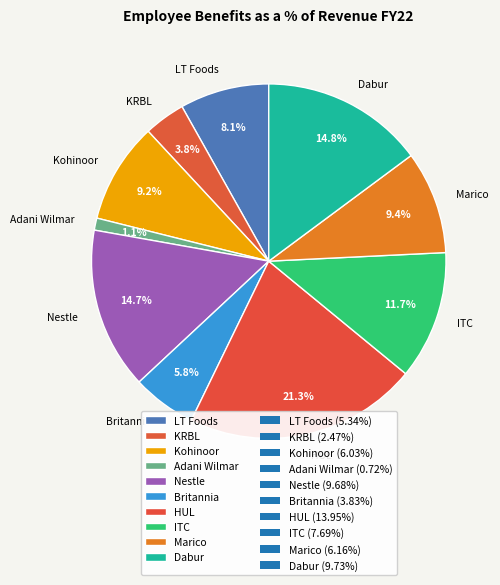

Count the number of slices in the pie.

10